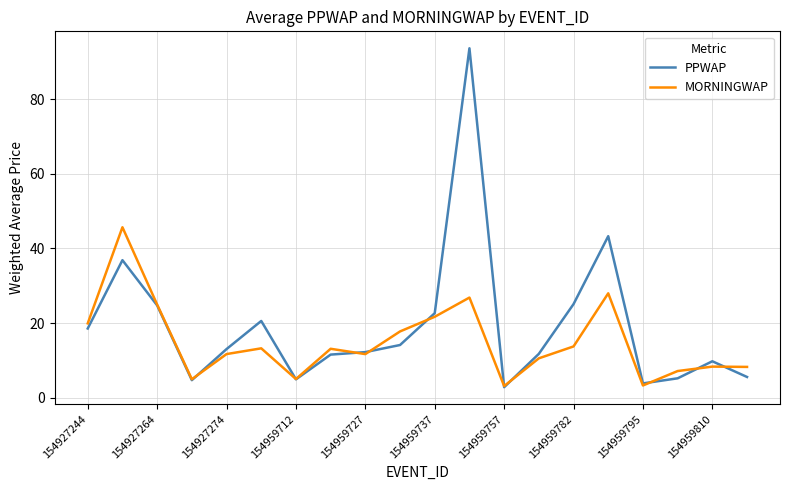

List the series in order of their peak value, highest first.

PPWAP, MORNINGWAP